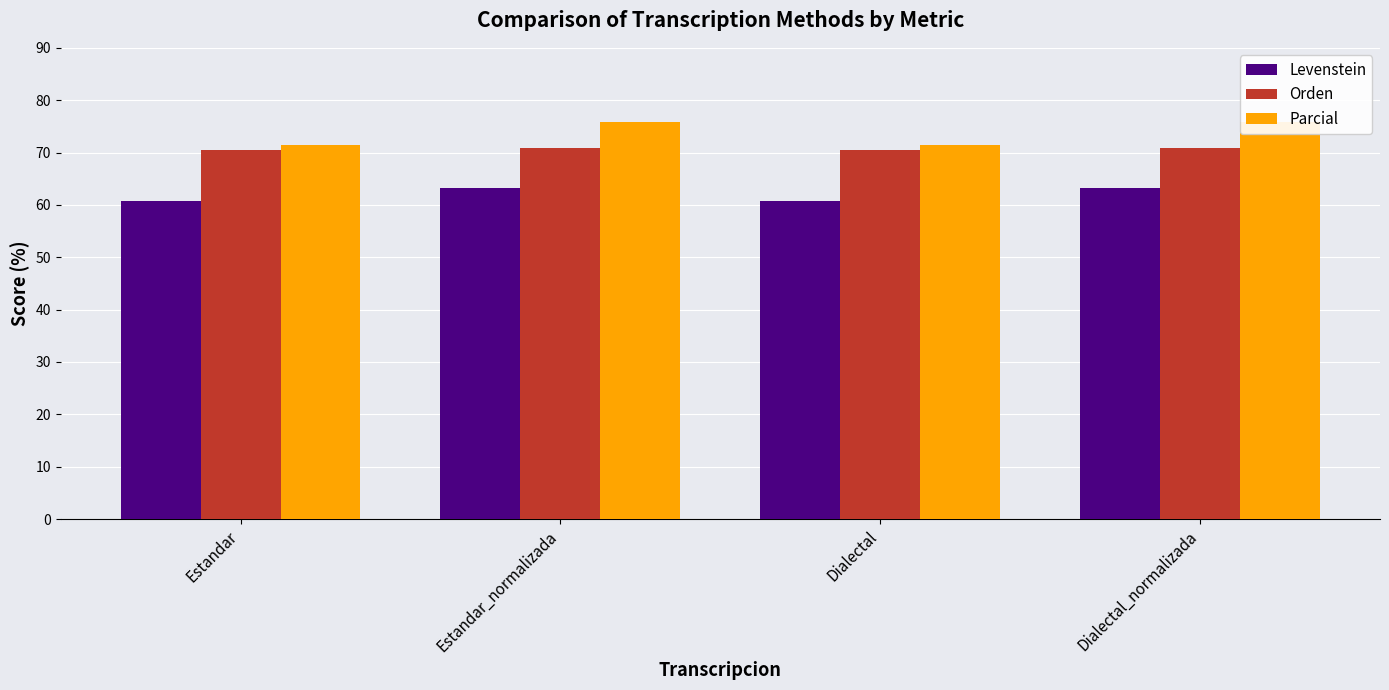

Reading left to right, list all the values displayed in this chart.

Levenstein: Estandar=60.8	Estandar_normalizada=63.2	Dialectal=60.8	Dialectal_normalizada=63.2
Orden: Estandar=70.5	Estandar_normalizada=70.9	Dialectal=70.5	Dialectal_normalizada=70.9
Parcial: Estandar=71.4	Estandar_normalizada=75.9	Dialectal=71.4	Dialectal_normalizada=75.9